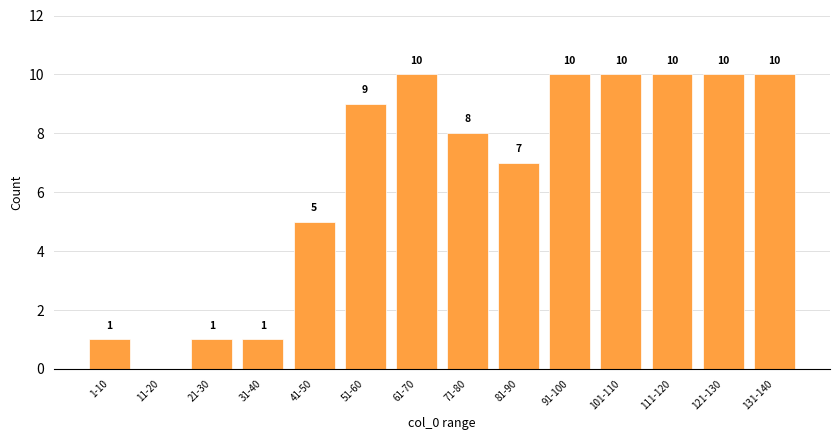

Reading right to left, list all the values displayed in this chart.

131-140=10	121-130=10	111-120=10	101-110=10	91-100=10	81-90=7	71-80=8	61-70=10	51-60=9	41-50=5	31-40=1	21-30=1	11-20=0	1-10=1